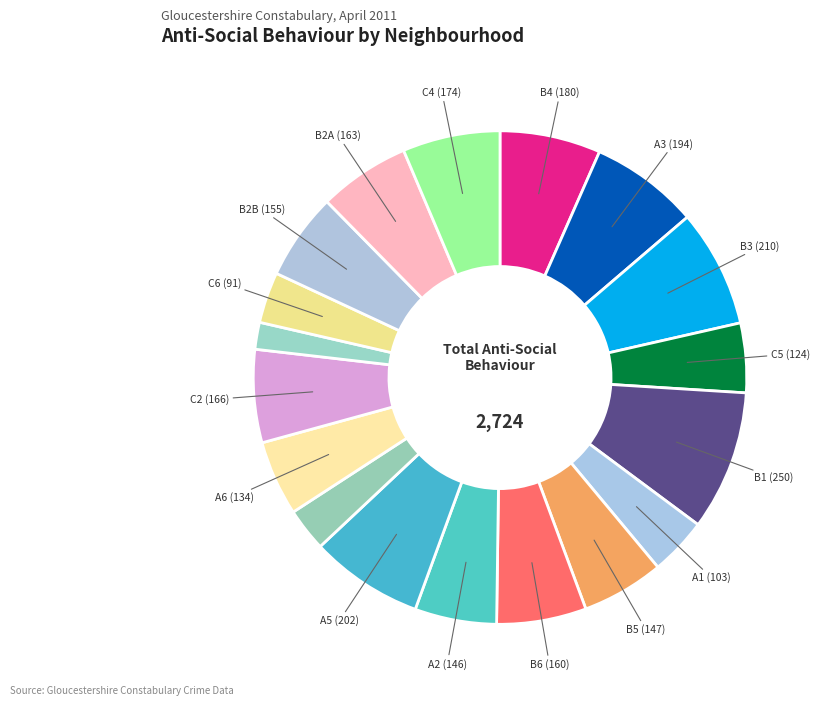

Count the number of slices in the pie.

18